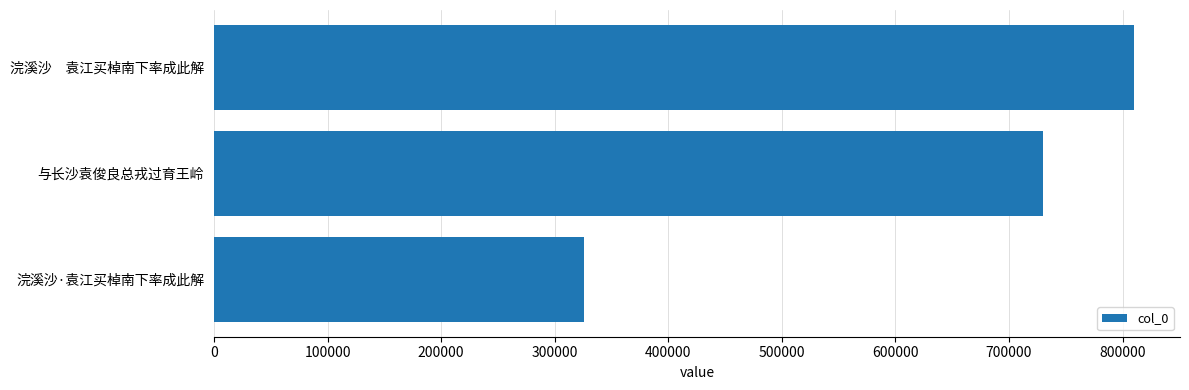

What is the label of the 3rd bar from the bottom?

浣溪沙　袁江买棹南下率成此解